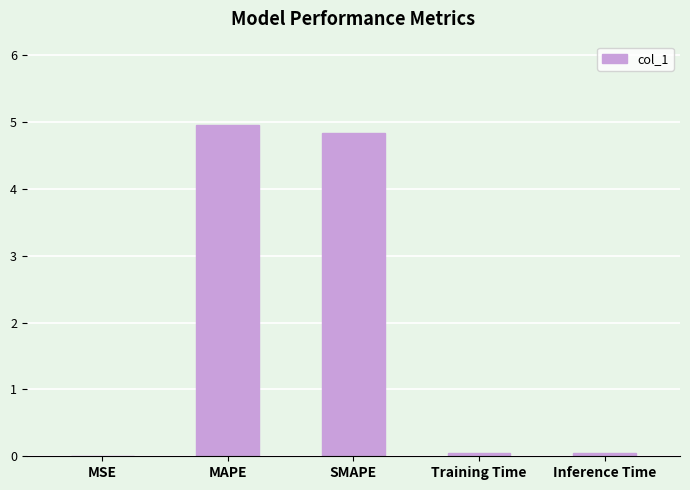

Is it true that the value at MAPE is 5.0?

True